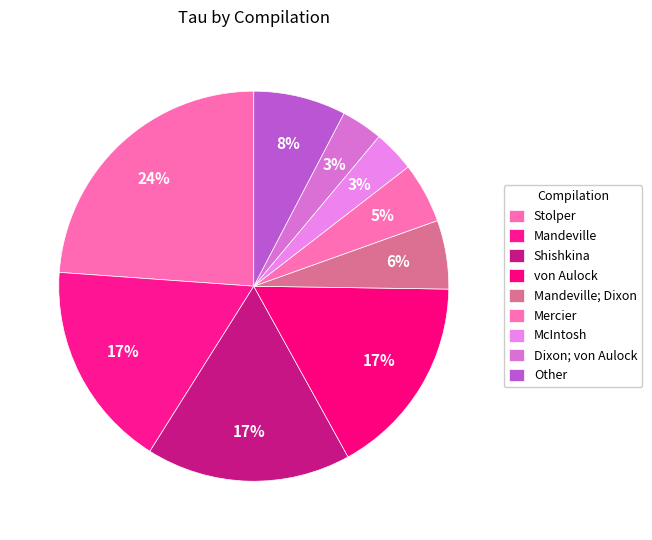

How many segments does this pie chart have?

9